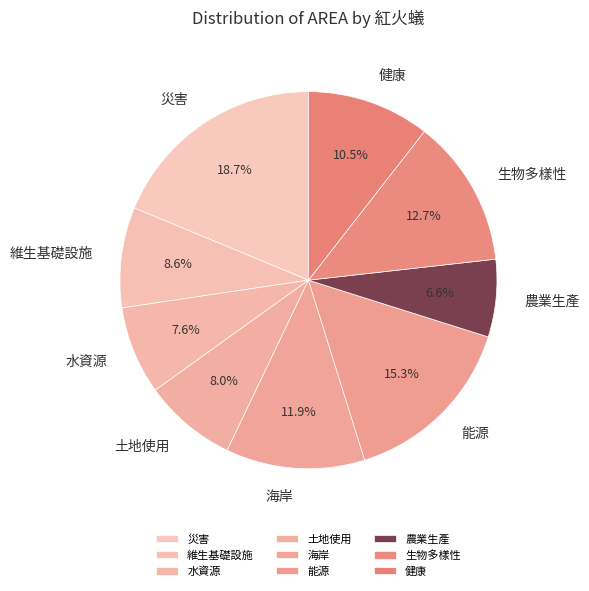

What is the total percentage of 水資源 and 健康?

18.1%